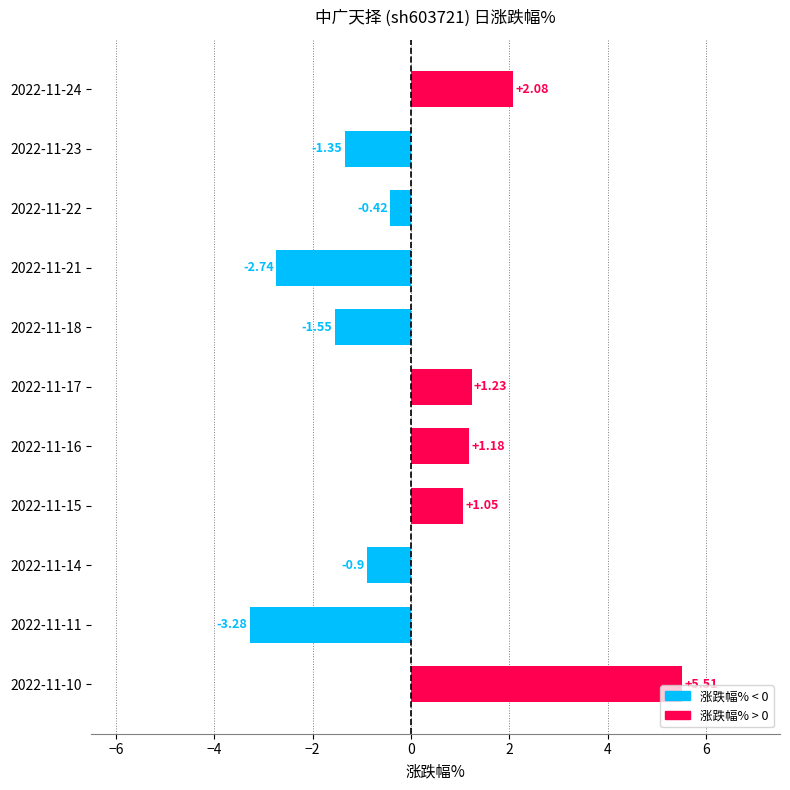

List the labels in order of value, smallest first.

2022-11-11, 2022-11-21, 2022-11-18, 2022-11-23, 2022-11-14, 2022-11-22, 2022-11-15, 2022-11-16, 2022-11-17, 2022-11-24, 2022-11-10